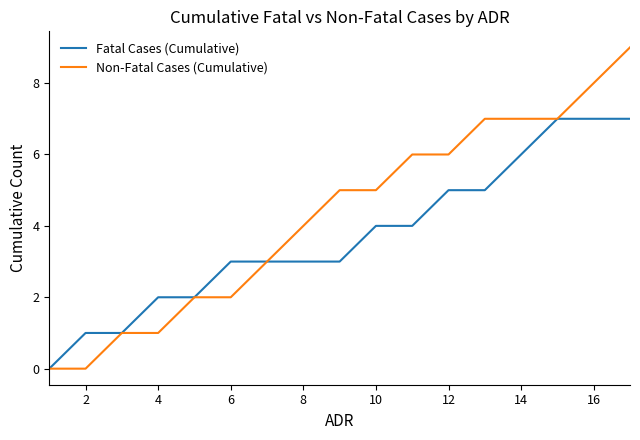

Which series has the widest spread of values?

Non-Fatal Cases (Cumulative)